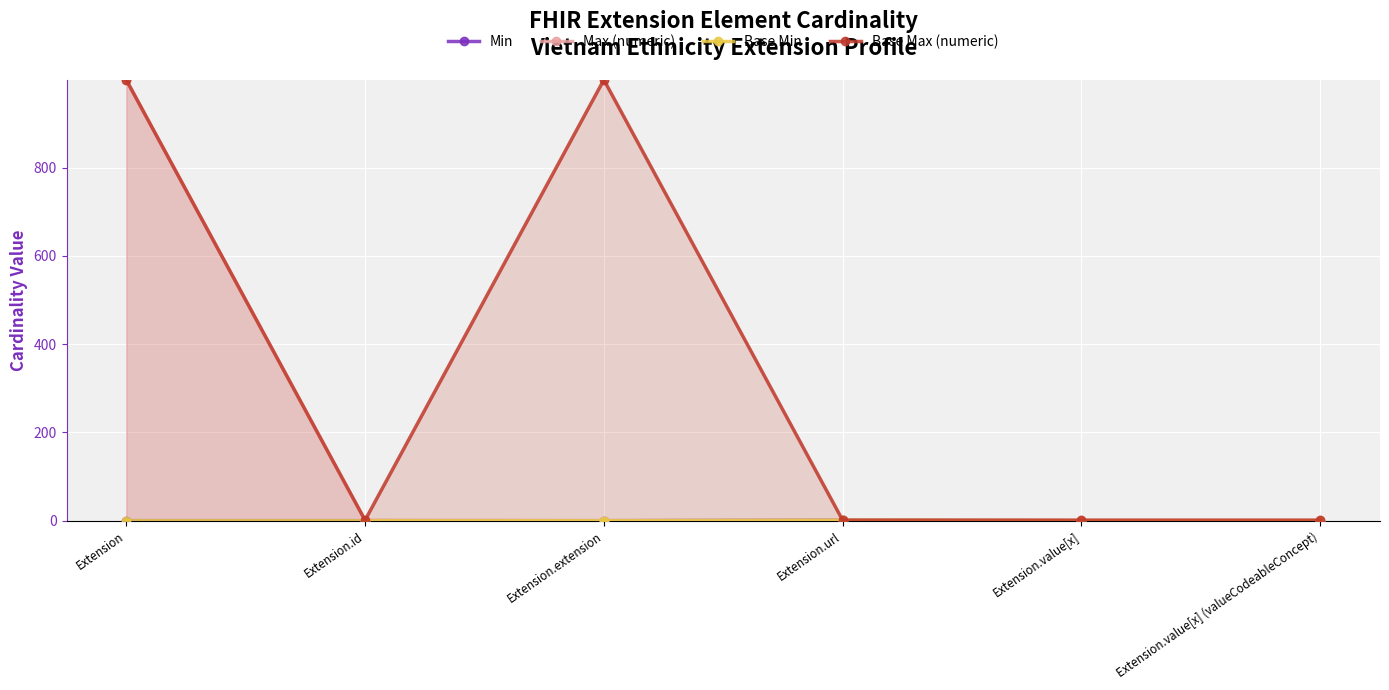

What is the label of the 5th point from the right?

Extension.id